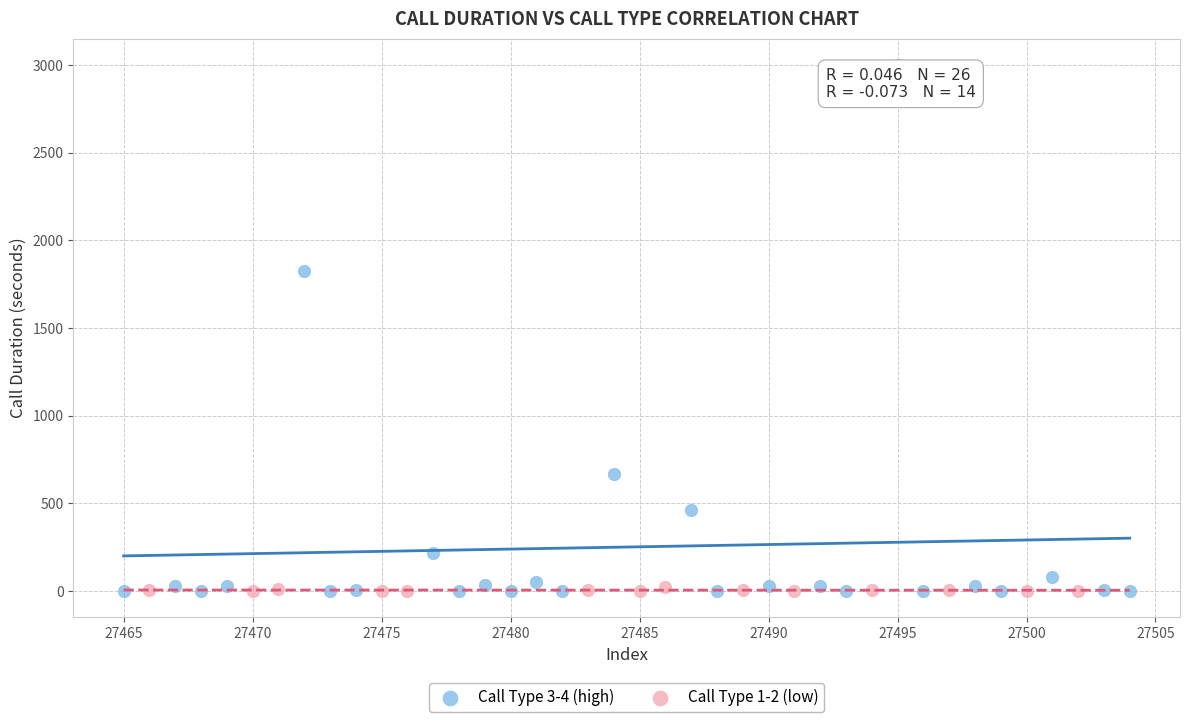

Which series has the largest Y range (max minus min)?

Call Type 3-4 (high)